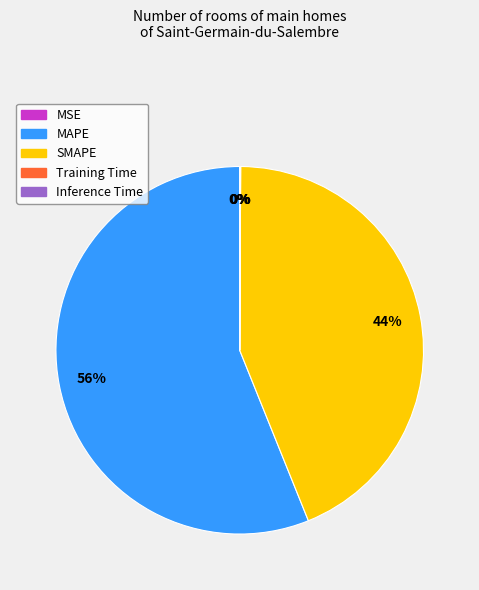

The SMAPE slice represents 44% of the pie. True or false?

True